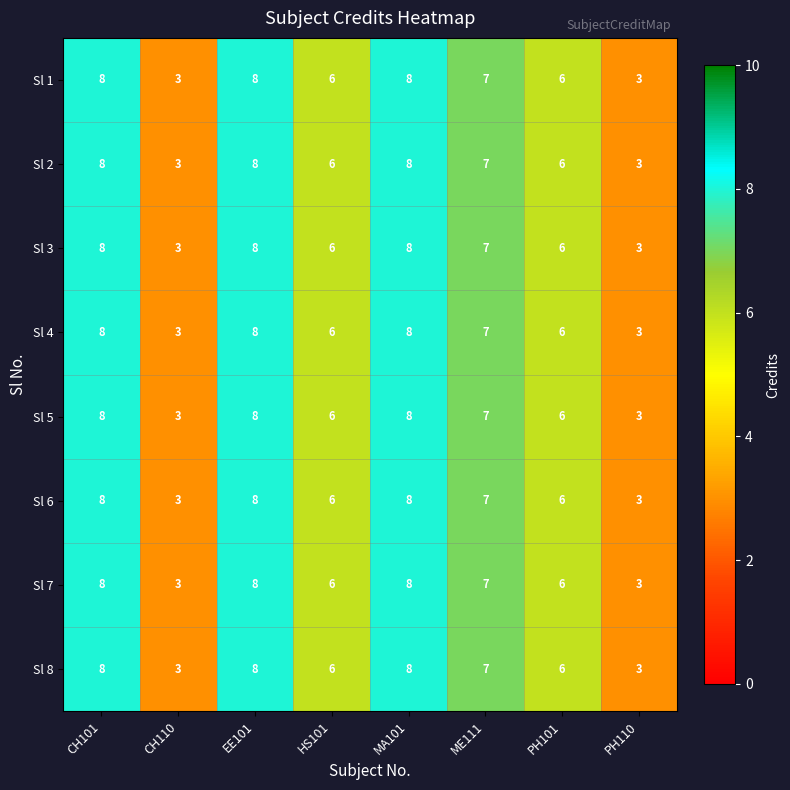

What is the minimum value shown in the chart?

3